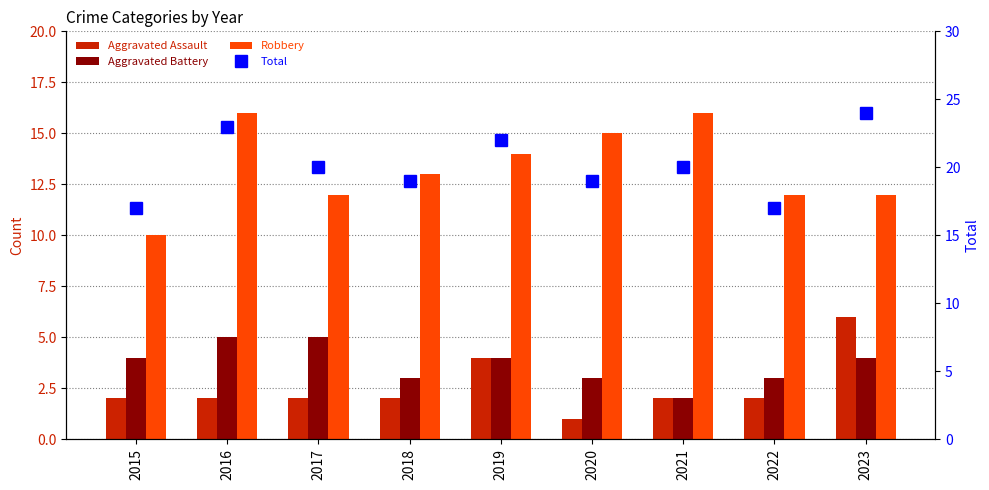

What is the value of the Aggravated Battery bar at the 1st from the left?

4